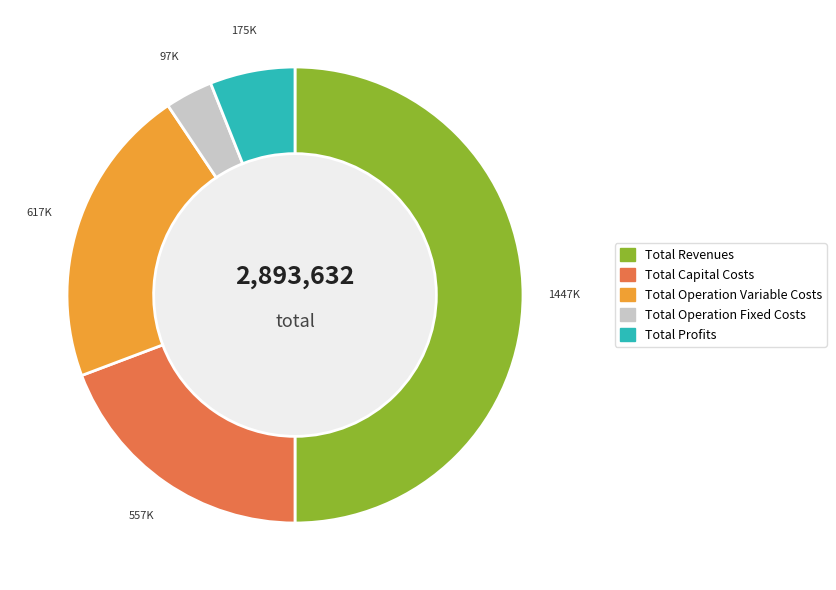

Do Total Operation Variable Costs and Total Operation Fixed Costs together represent more than half of the pie?

No